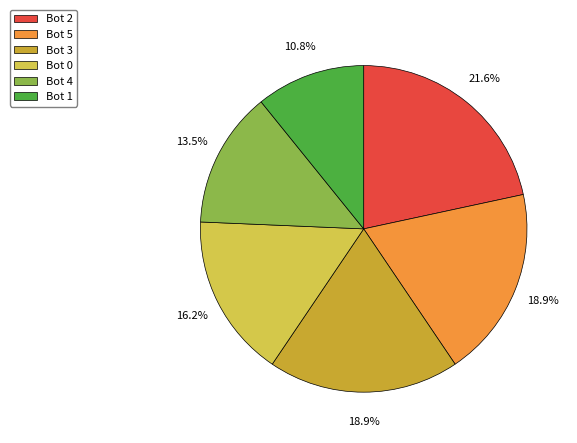

The Bot 1 slice represents 11% of the pie. True or false?

True